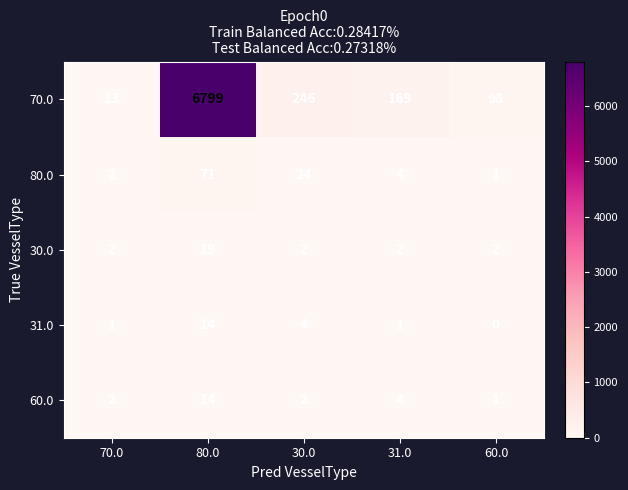

What is the approximate value of 60.0 at 31.0?

4